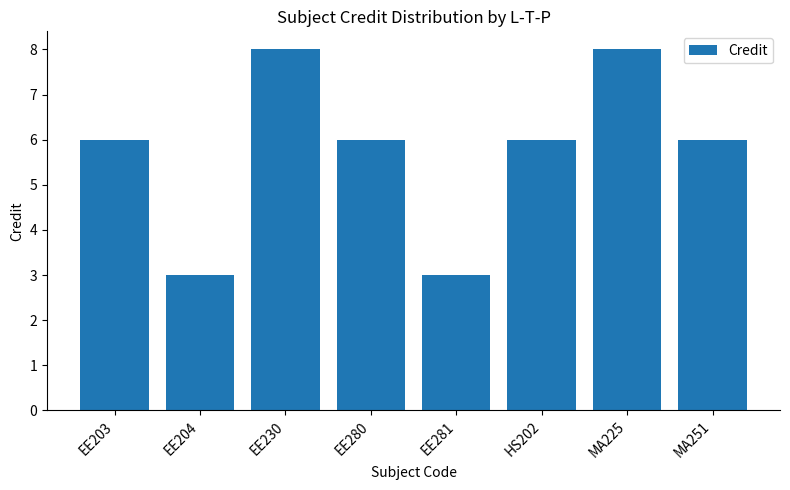

Is it true that the value at EE204 is 3?

True